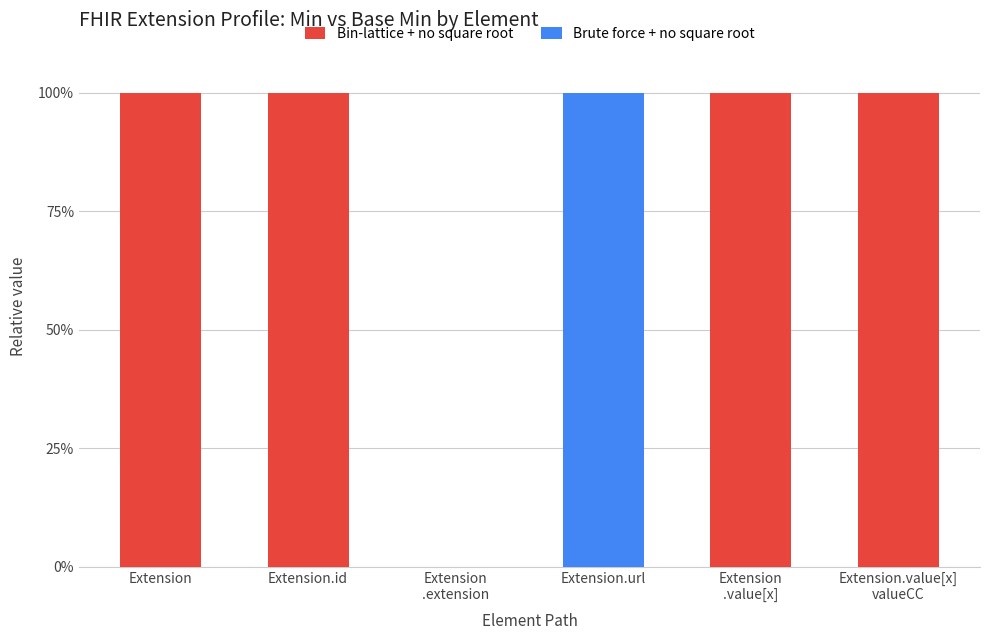

The Brute force + no square root series shows 0 at Extension.id. True or false?

True